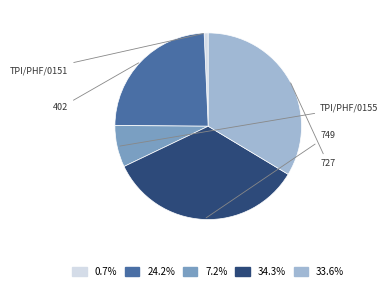

To the nearest percent, what percentage of the pie is TPI/PHF/0151?

1%